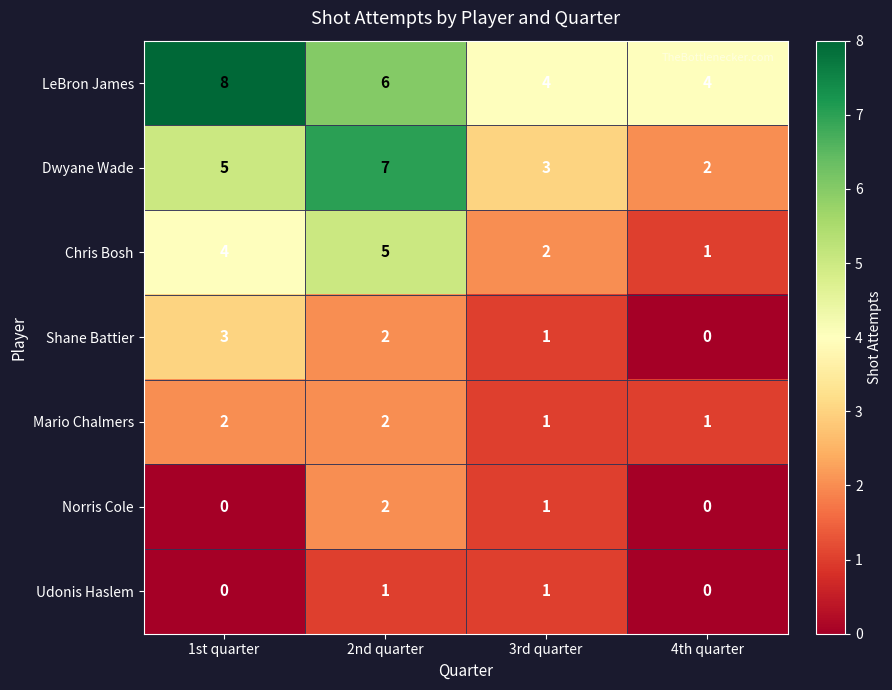

What is the greatest value displayed?

8